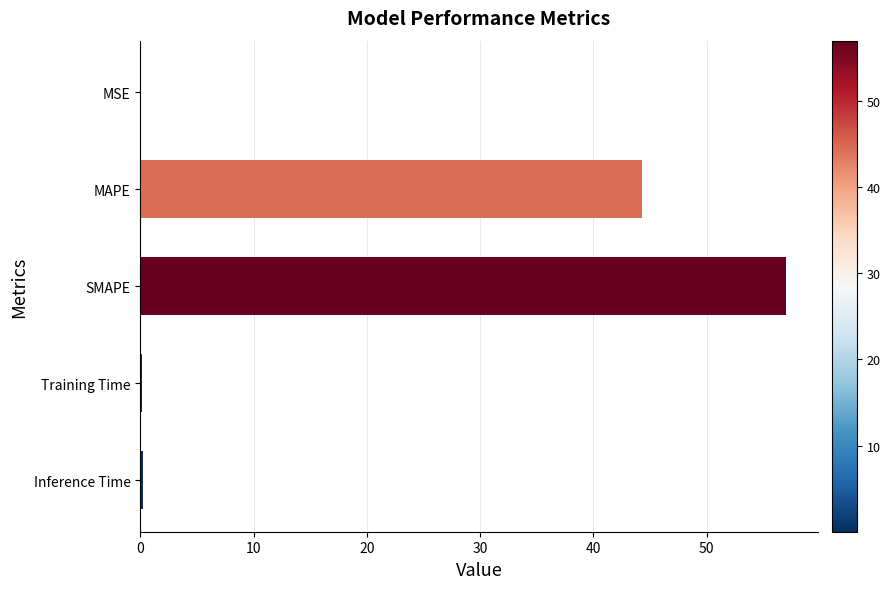

What is the sum of all values?

101.7